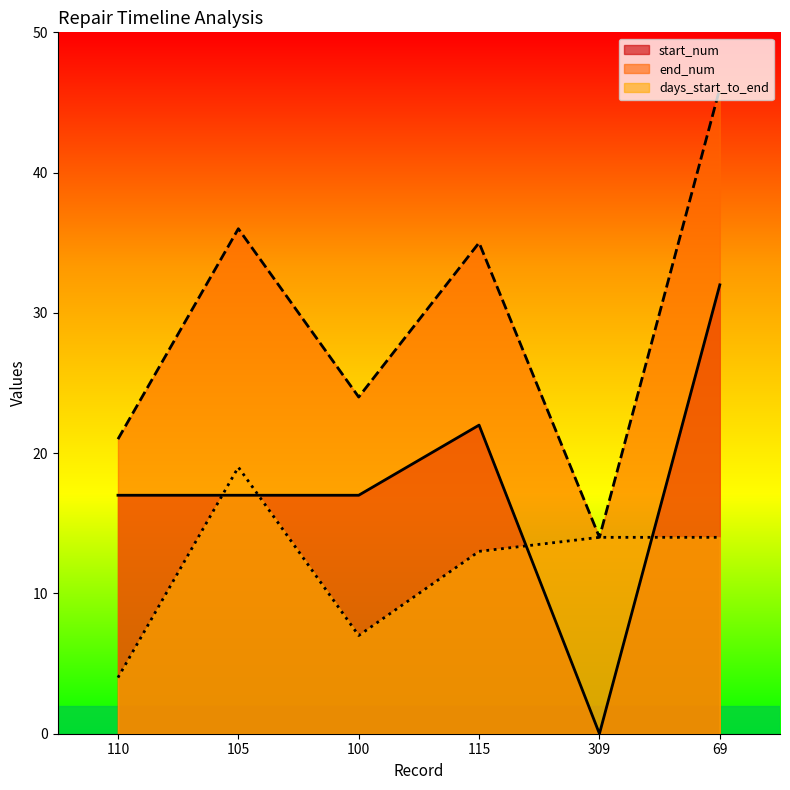

In start_num, how many points are lower than both neighbors (excluding endpoints)?

1